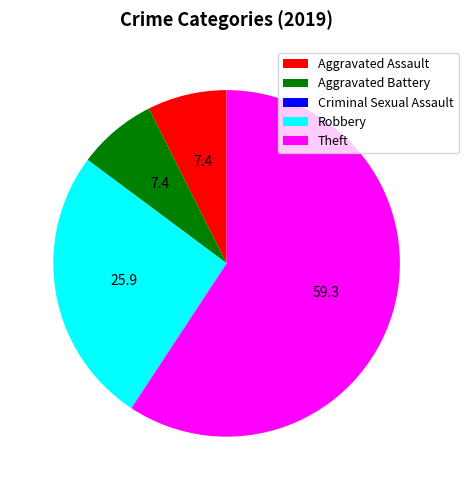

Which category has the biggest portion of the pie?

Theft